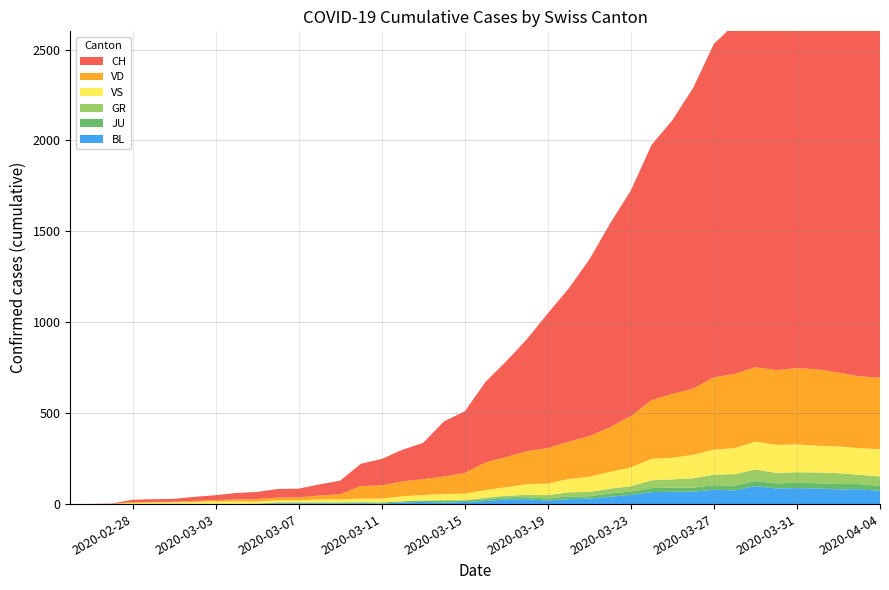

Reading right to left, list all the values displayed in this chart.

CH: 39=2349	38=2363	37=2387	36=2328	35=2251	34=2222	33=2038	32=1924	31=1834	30=1654	29=1505	28=1404	27=1241	26=1120	25=971	24=842	23=741	22=617	21=526	20=443	19=339	18=303	17=200	16=174	15=145	14=123	13=74	12=61	11=48	10=47	9=39	8=35	7=27	6=22	5=16	4=15	3=13	2=2	1=1	0=0
VD: 39=393	38=395	37=406	36=420	35=420	34=411	33=410	32=408	31=397	30=364	29=351	28=323	27=282	26=246	25=224	24=205	23=195	22=181	21=166	20=152	19=114	18=96	17=87	16=82	15=73	14=69	13=29	12=22	11=16	10=15	9=14	8=11	7=8	6=6	5=4	4=4	3=4	2=0	1=0	0=0
VS: 39=150	38=147	37=147	36=147	35=153	34=154	33=153	32=143	31=138	30=129	29=119	28=118	27=104	26=92	25=83	24=73	23=64	22=59	21=47	20=42	19=36	18=34	17=30	16=28	15=21	14=20	13=17	12=16	11=12	10=12	9=11	8=13	7=12	6=10	5=7	4=6	3=6	2=0	1=0	0=0
GR: 39=52	38=51	37=60	36=59	35=58	34=58	33=63	32=63	31=58	30=52	29=45	28=43	27=29	26=27	25=24	24=24	23=18	22=13	21=9	20=9	19=0	18=6	17=0	16=0	15=0	14=0	13=0	12=0	11=0	10=0	9=0	8=0	7=0	6=0	5=0	4=0	3=0	2=0	1=0	0=0
BL: 39=73	38=82	37=81	36=86	35=88	34=86	33=99	32=75	31=79	30=68	29=68	28=66	27=51	26=40	25=30	24=27	23=19	22=27	21=26	20=17	19=12	18=8	17=12	16=9	15=3	14=5	13=4	12=4	11=4	10=4	9=1	8=1	7=1	6=1	5=1	4=1	3=0	2=0	1=0	0=0
JU: 39=27	38=28	37=29	36=29	35=29	34=28	33=28	32=27	31=25	30=22	29=23	28=22	27=18	26=18	25=13	24=14	23=12	22=11	21=11	20=9	19=9	18=8	17=8	16=6	15=6	14=5	13=5	12=5	11=5	10=5	9=2	8=1	7=1	6=1	5=1	4=1	3=1	2=1	1=0	0=0